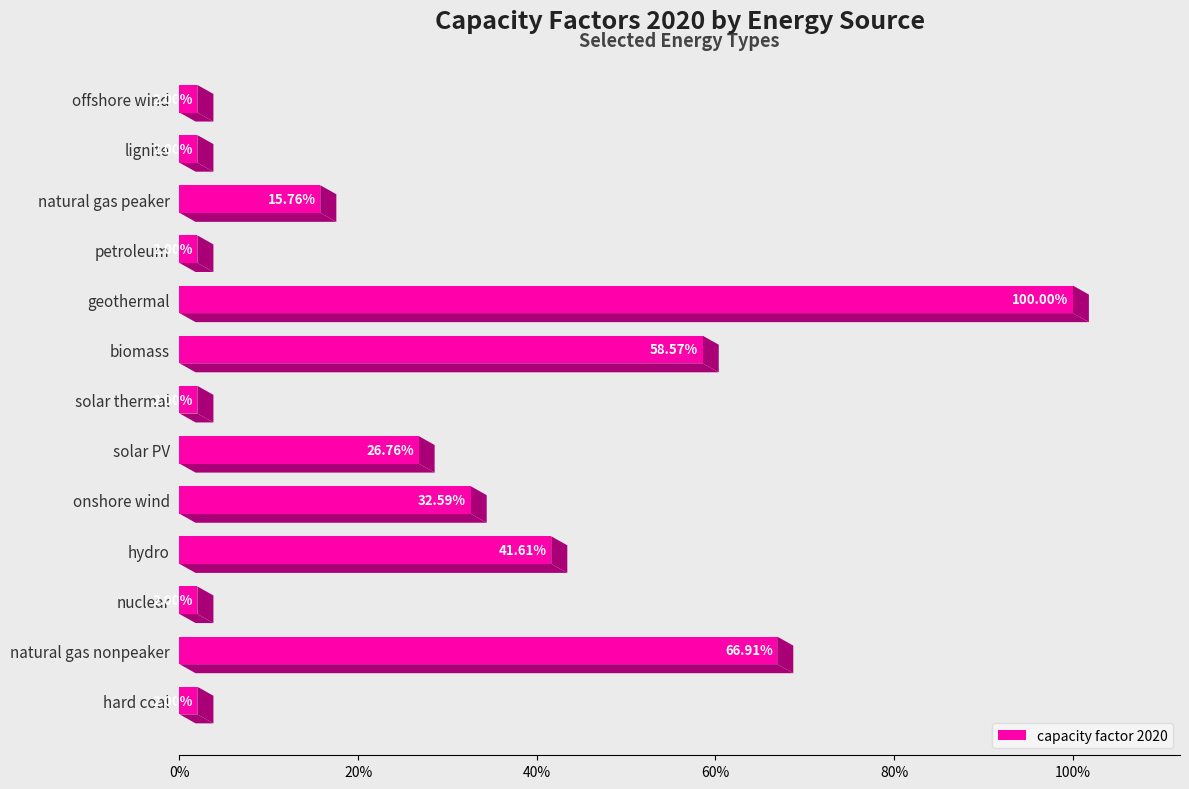

Does the chart contain any negative values?

No